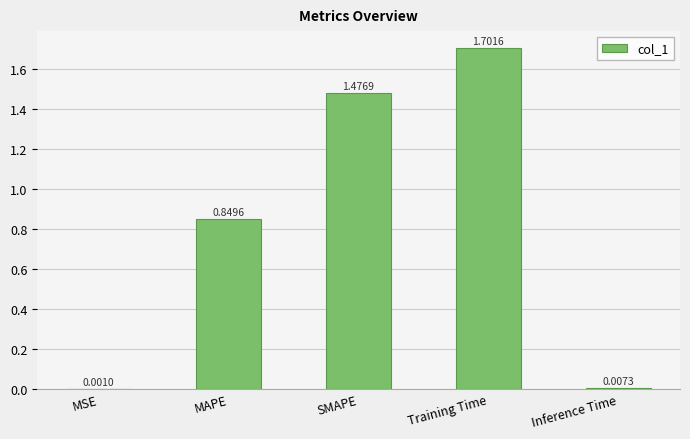

At which category does the chart reach its peak across all series?

Training Time